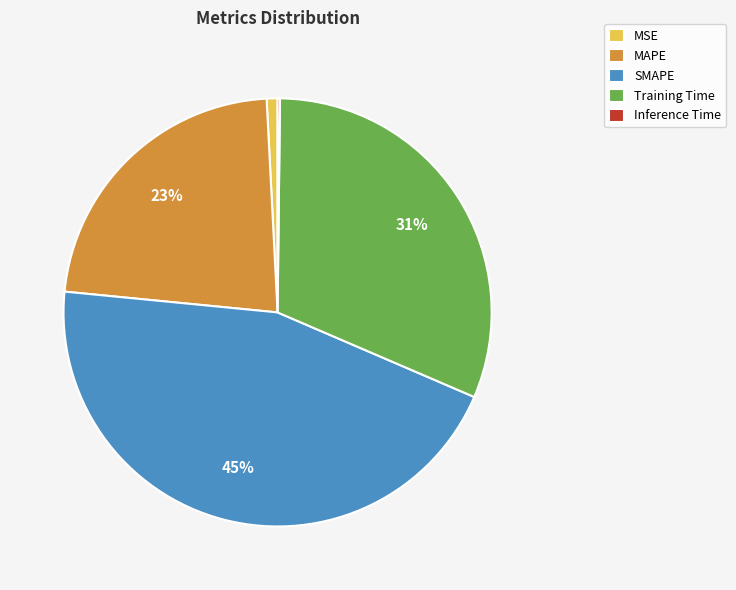

Combined, do MAPE and Training Time account for over 50%?

Yes